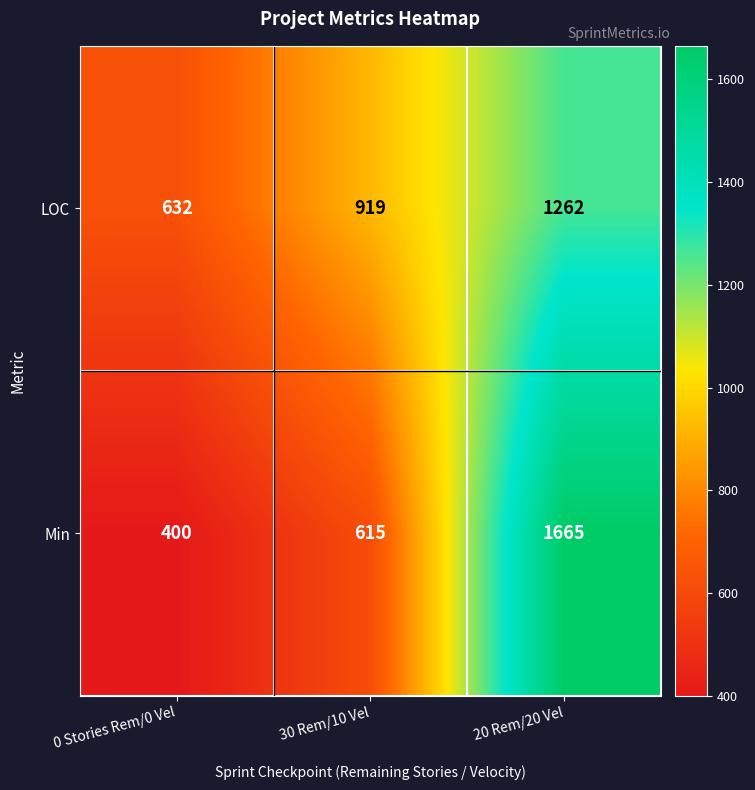

The value of Min at 30 Rem/10 Vel is 615. True or false?

True